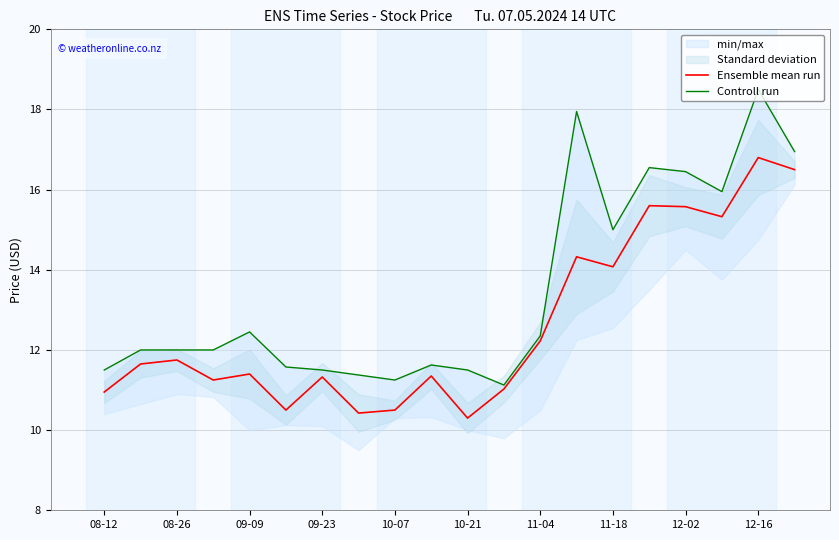

What is the maximum value for Ensemble mean run?

16.8